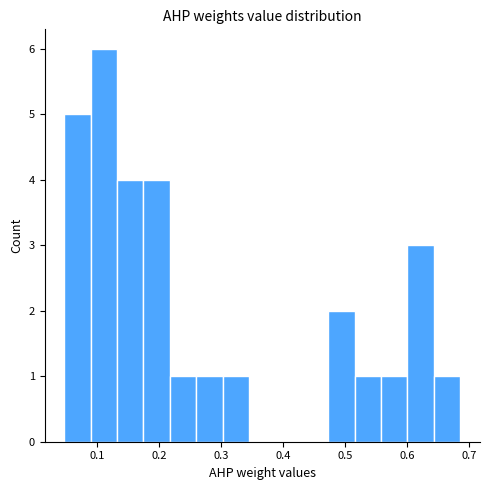

Reading left to right, list every bar in this chart as the range it spans on the x-axis followed by its height. Neither the bar edges nor the heights are printed on the chart, so give them approximately, as read against the axes.

0.05 to 0.09: 5
0.09 to 0.13: 6
0.13 to 0.18: 4
0.18 to 0.22: 4
0.22 to 0.26: 1
0.26 to 0.30: 1
0.30 to 0.35: 1
0.35 to 0.39: 0
0.39 to 0.43: 0
0.43 to 0.47: 0
0.47 to 0.52: 2
0.52 to 0.56: 1
0.56 to 0.60: 1
0.60 to 0.64: 3
0.64 to 0.69: 1